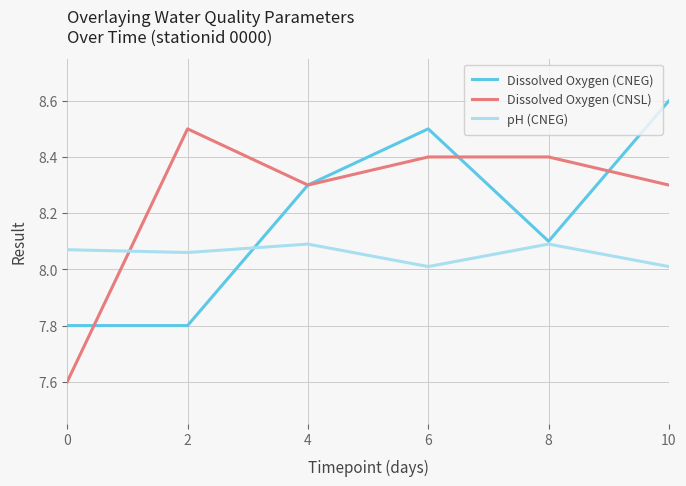

Where do Dissolved Oxygen (CNSL) and Dissolved Oxygen (CNEG) first cross each other?

0 and 2